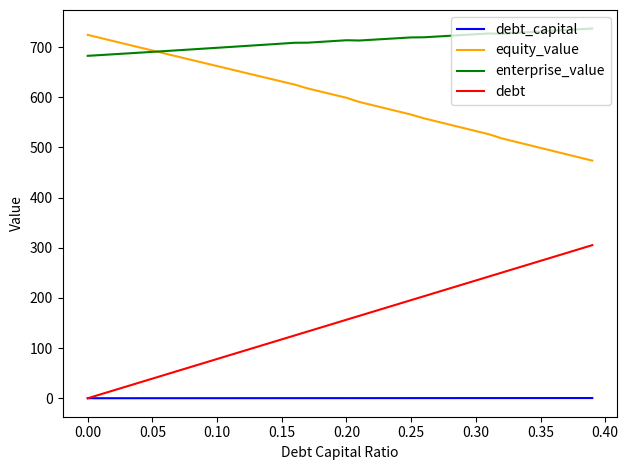

True or false: equity_value and debt_capital intersect in this chart.

False